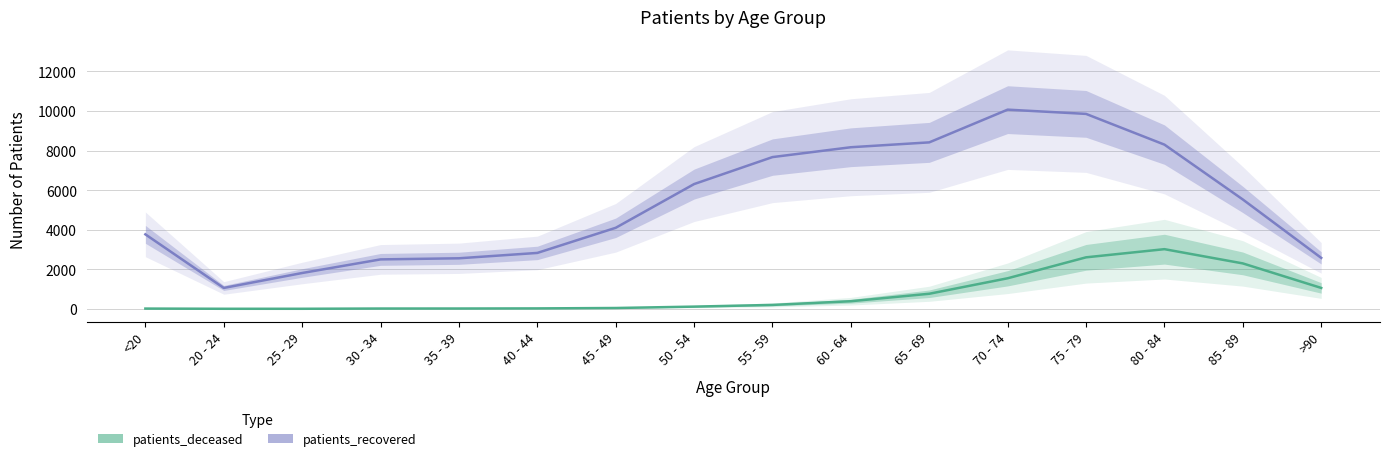

What position from the left is 20 - 24?

2